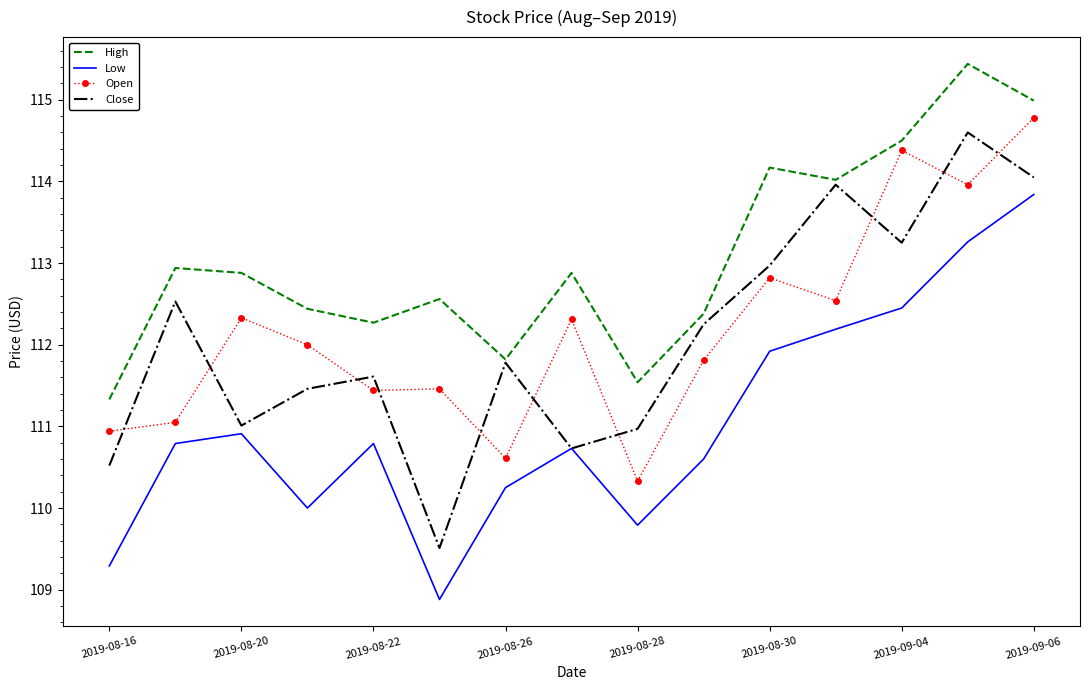

True or false: Low and High intersect in this chart.

False